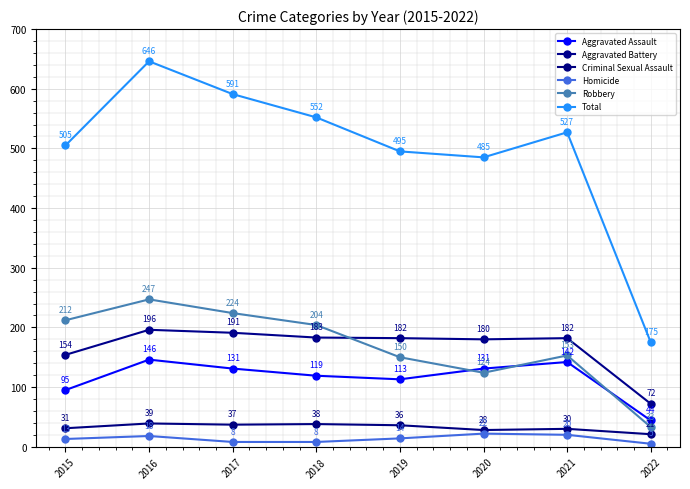

How many interior local peaks does the Robbery series have?

2